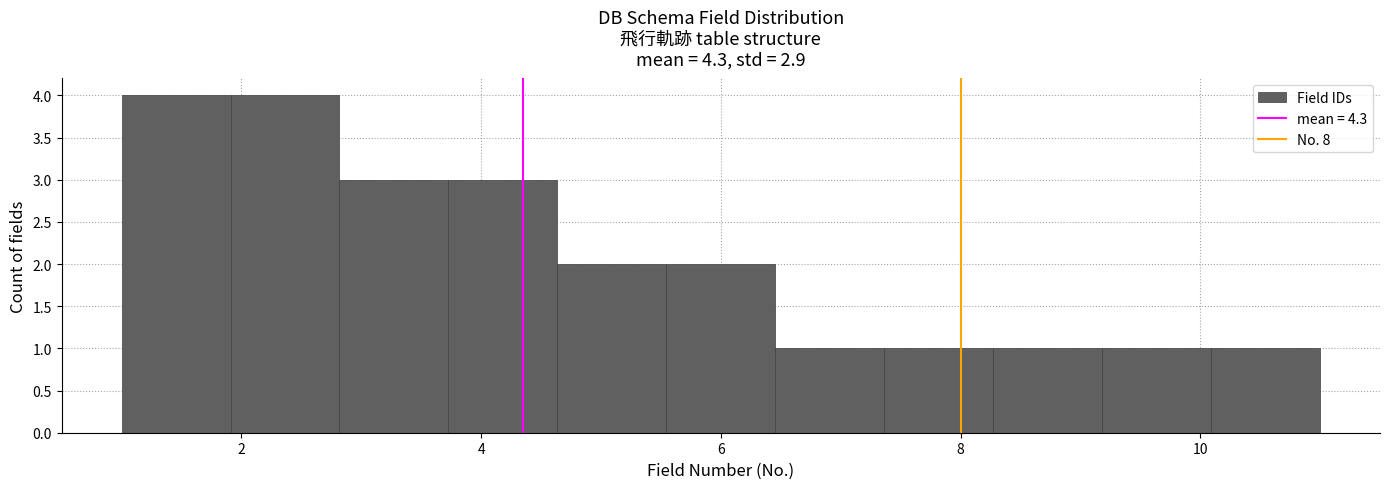

Reading left to right, list every bar in this chart as the range it spans on the x-axis followed by its height. Neither the bar edges nor the heights are printed on the chart, so give them approximately, as read against the axes.

1.0 to 2.0: 4
2.0 to 2.8: 4
2.8 to 3.8: 3
3.8 to 4.6: 3
4.6 to 5.6: 2
5.6 to 6.4: 2
6.4 to 7.4: 1
7.4 to 8.2: 1
8.2 to 9.2: 1
9.2 to 10.0: 1
10.0 to 11.0: 1